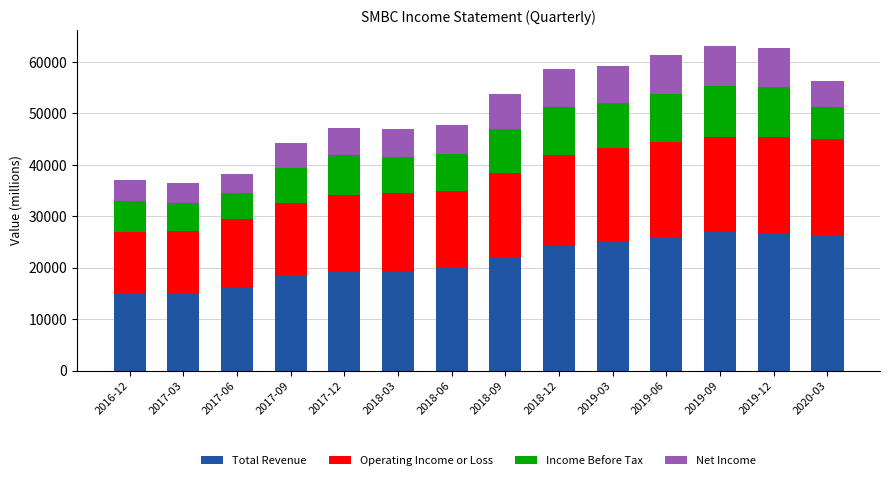

What is the sum of all Total Revenue values?

300600